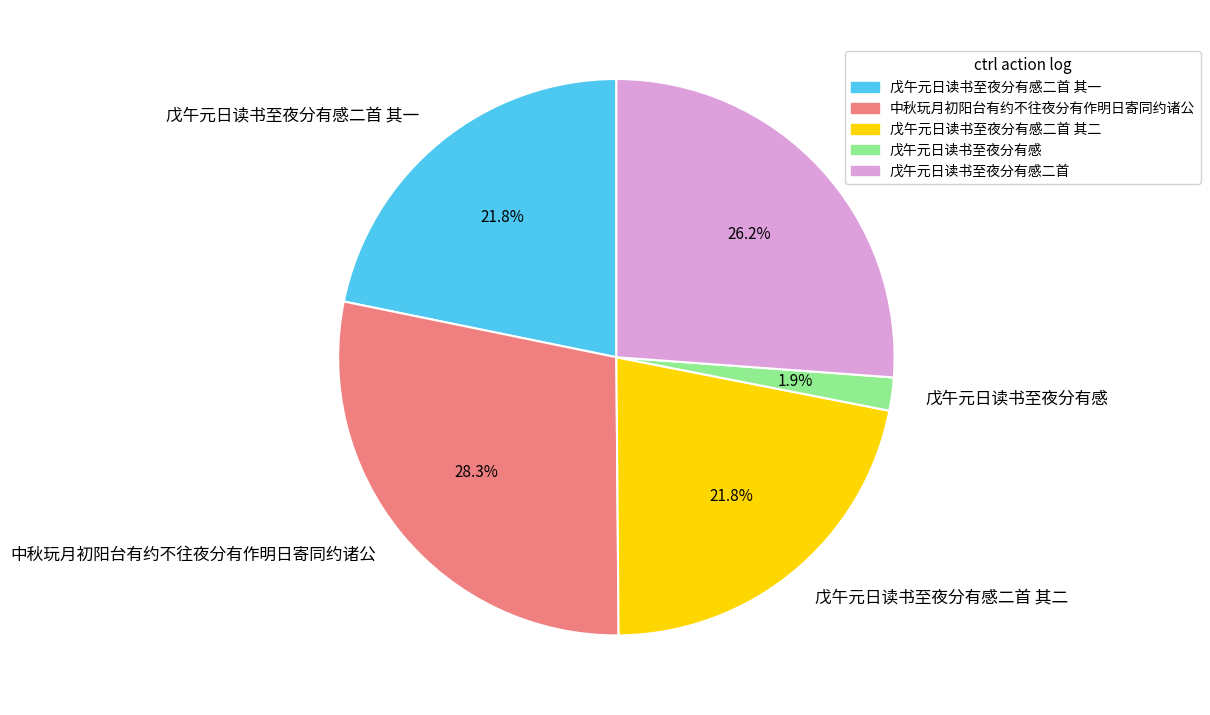

Approximately how many times larger is the value at 戊午元日读书至夜分有感二首 其二 compared to 戊午元日读书至夜分有感二首 其一?

1.0